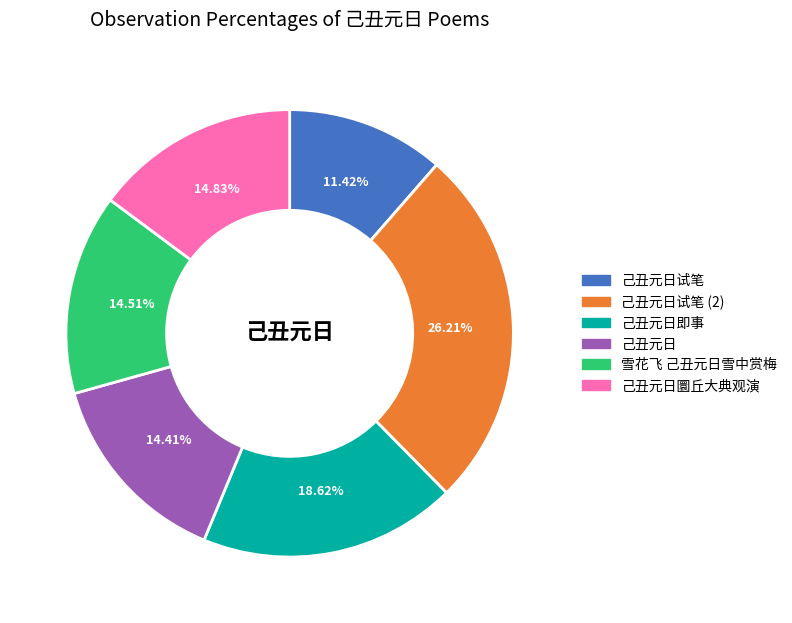

To the nearest percent, what is the average slice percentage?

17%